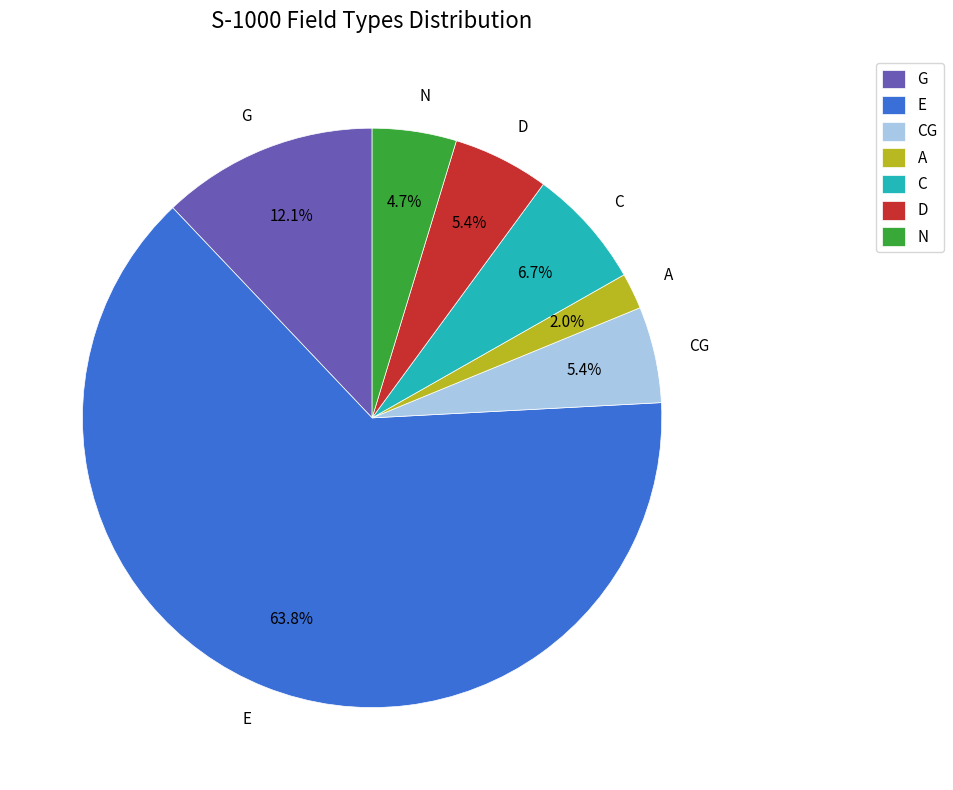

How many segments does this pie chart have?

7